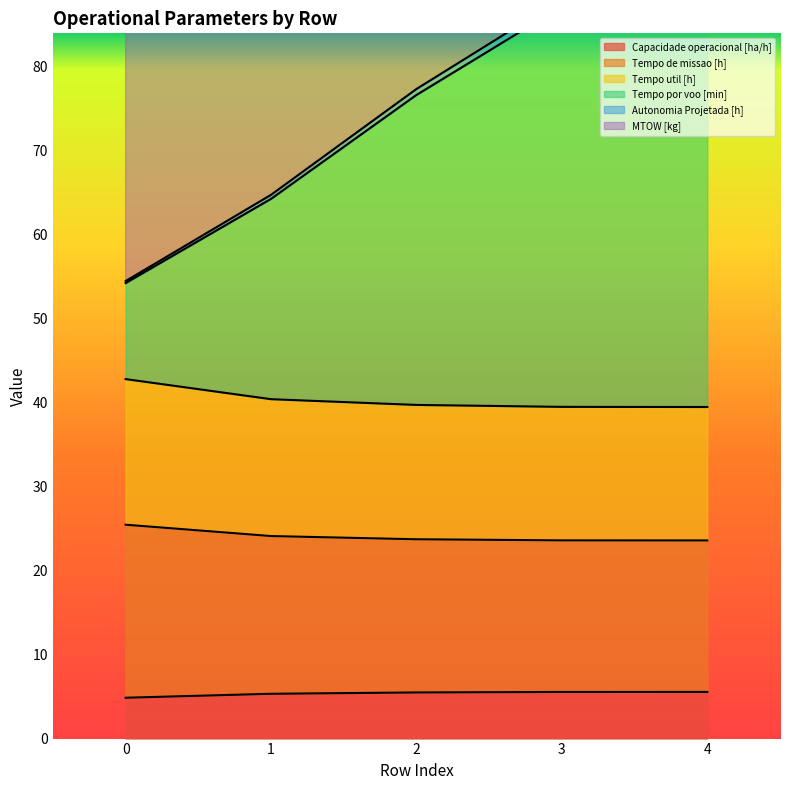

What is the minimum value for Capacidade operacional [ha/h]?

4.9